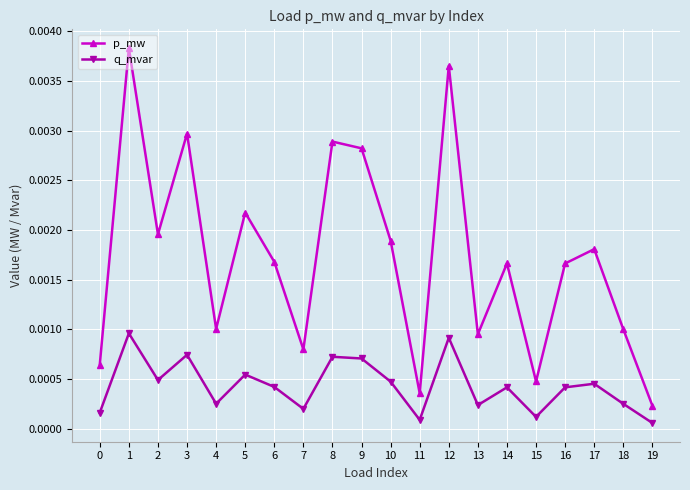

True or false: p_mw has more than 2 interior local peaks.

True